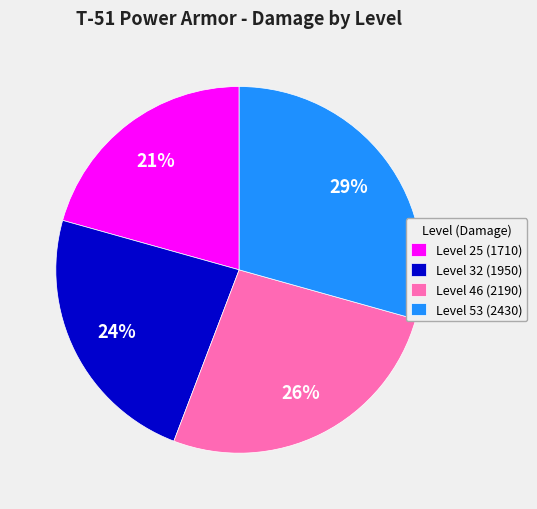

The Level 46 (2190) slice represents 26% of the pie. True or false?

True